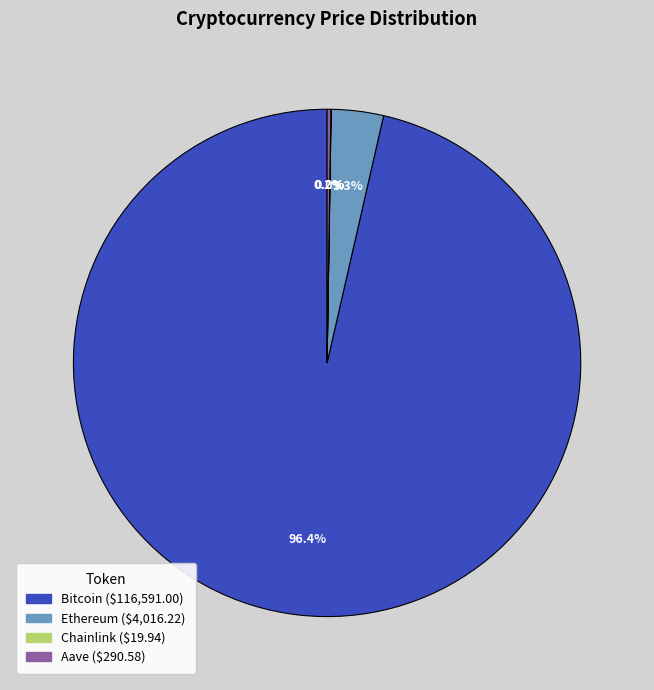

What is the majority slice?

Bitcoin